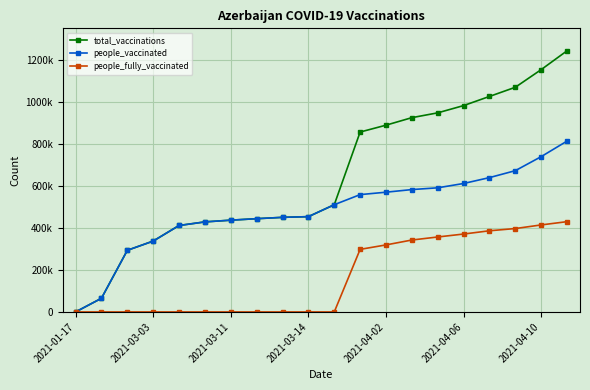

What is the difference between the maximum and second lowest values in the people_vaccinated series?

748413